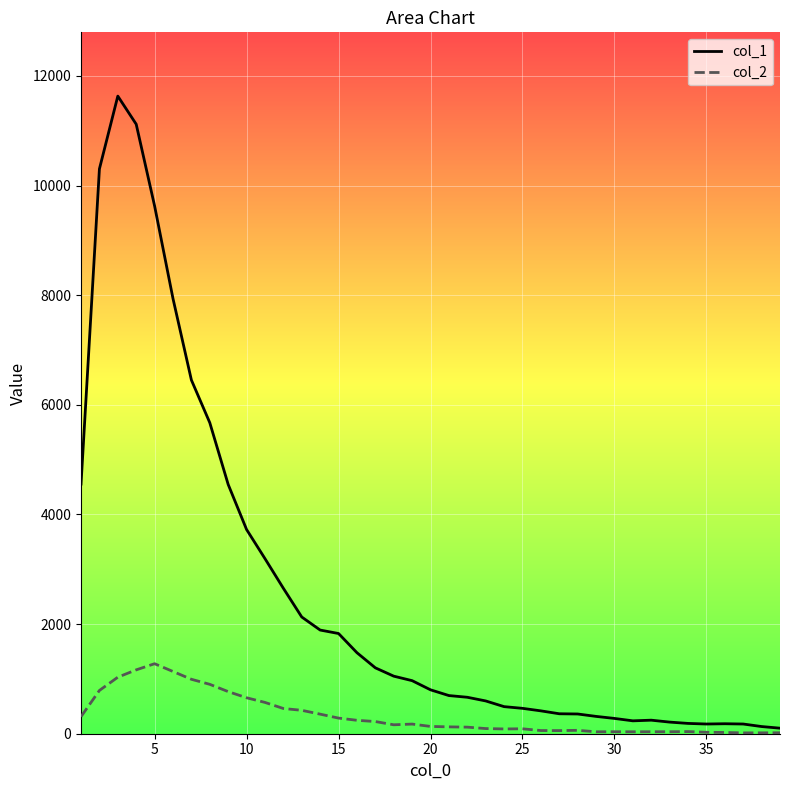

True or false: col_1 and col_2 cross at least once.

False